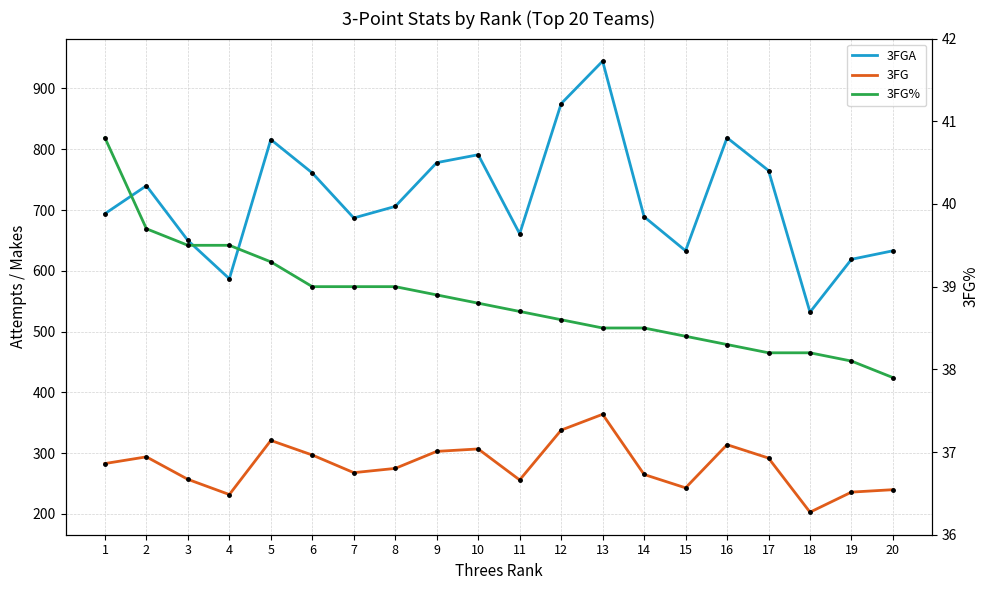

What is the approximate value of 3FG at 5?

321.0